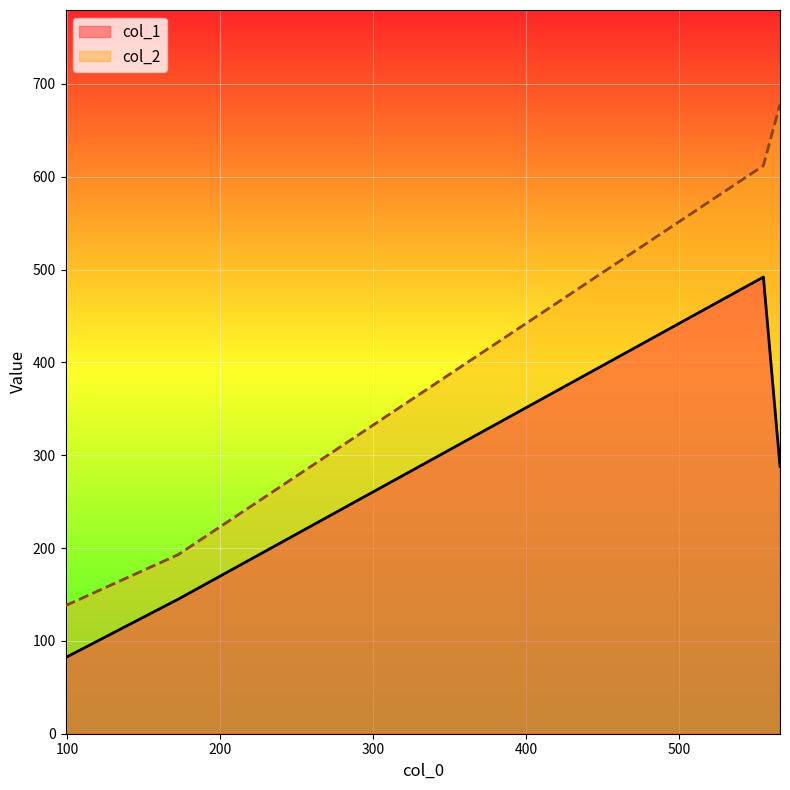

True or false: col_1 and col_2 intersect in this chart.

False